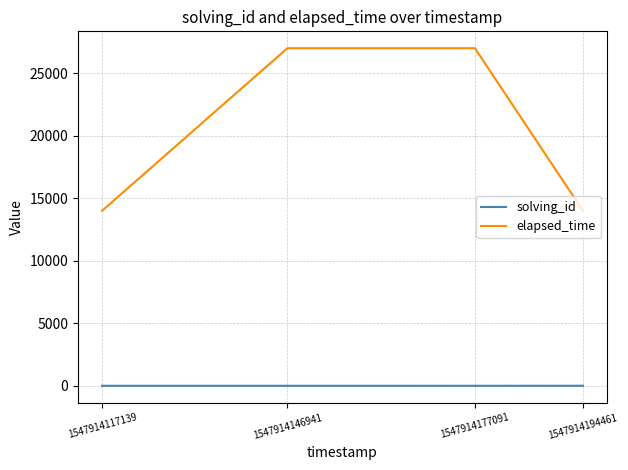

Does the chart have visible grid lines?

Yes